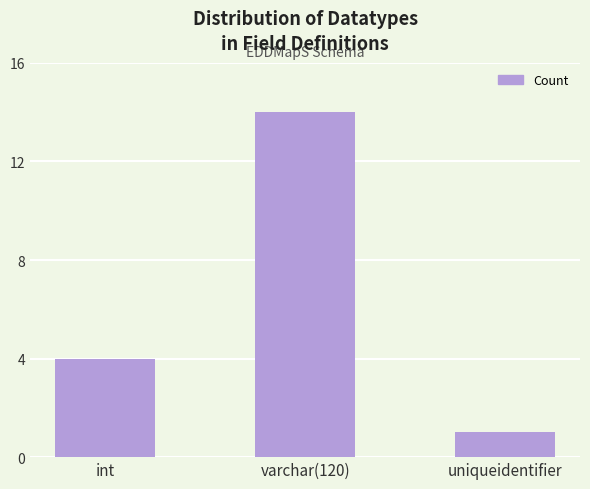

What position from the right is int?

3